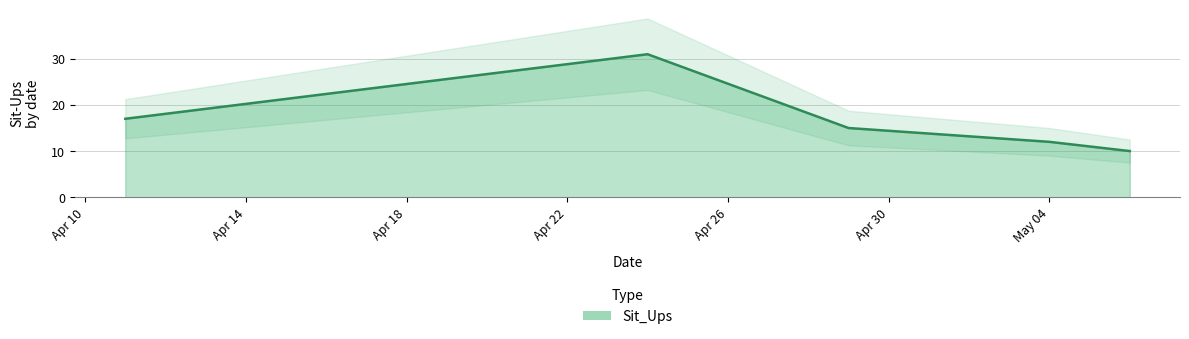

What is the label of the 1st point from the left?

2019-04-11